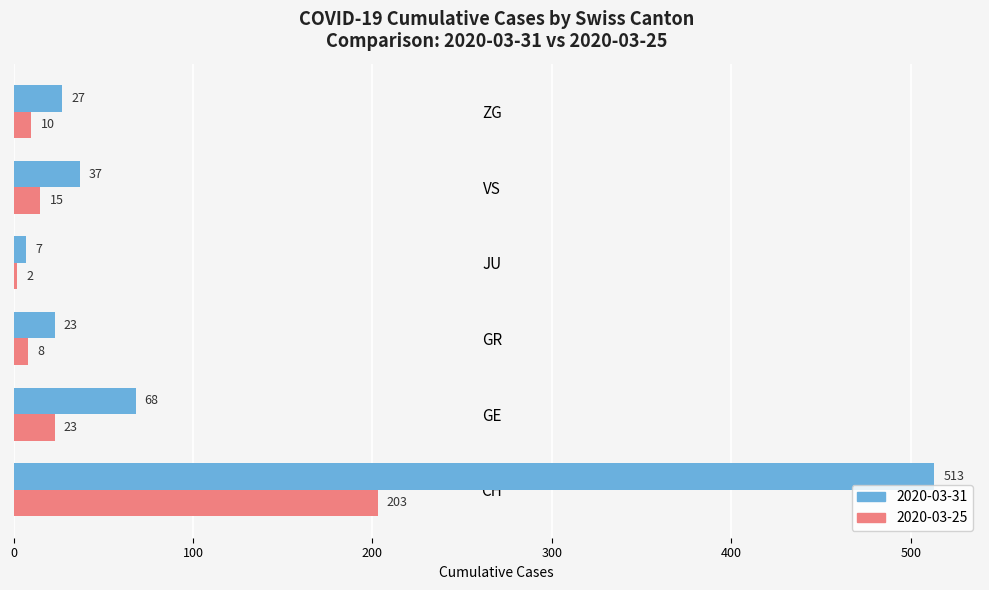

What is the difference between the highest and lowest values at JU?

5